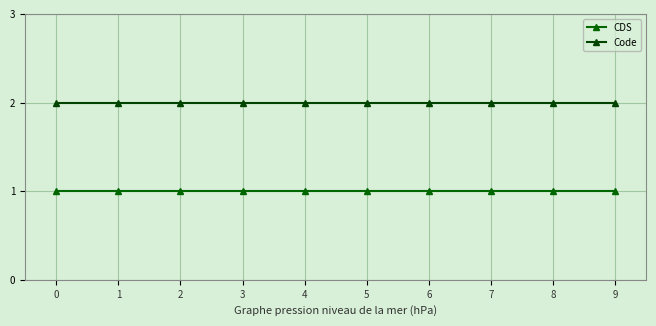

Count the number of data series in this chart.

2